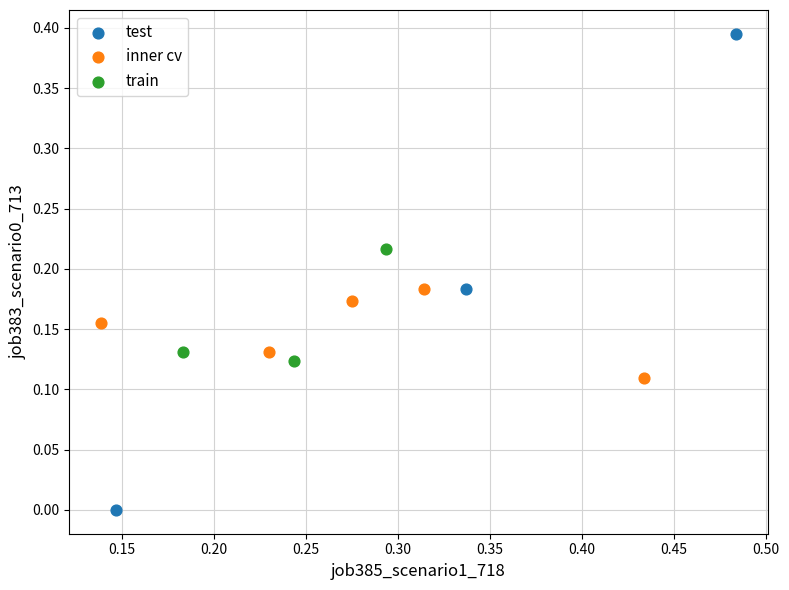

Which series reaches the minimum Y coordinate?

test